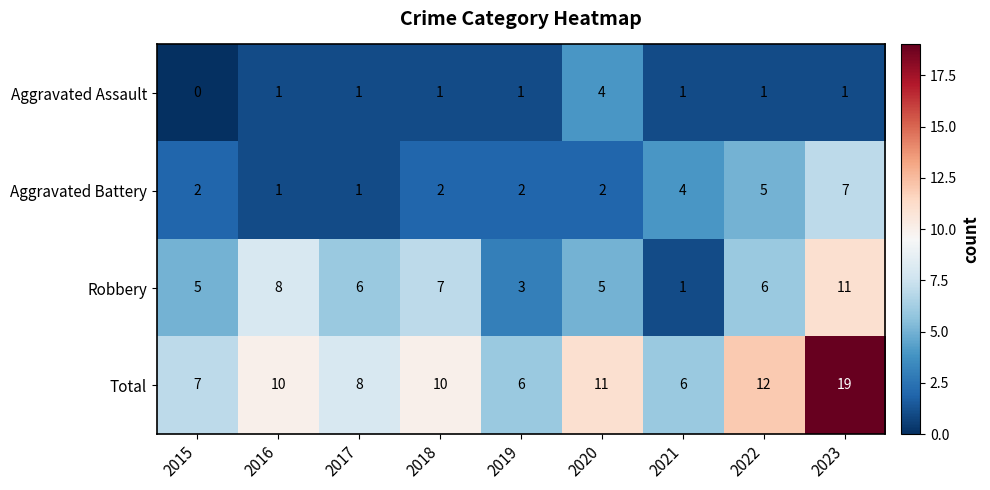

Rank the series by their maximum value, from highest to lowest.

Total, Robbery, Aggravated Battery, Aggravated Assault